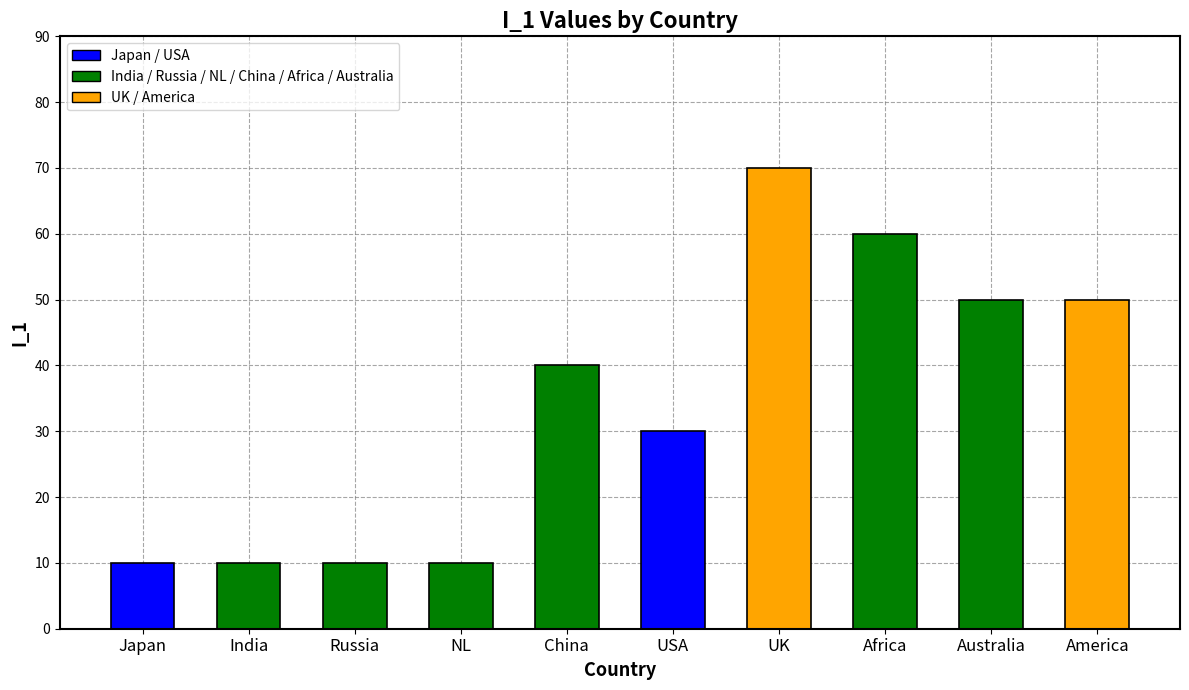

Is it true that the value at Russia is 15?

False